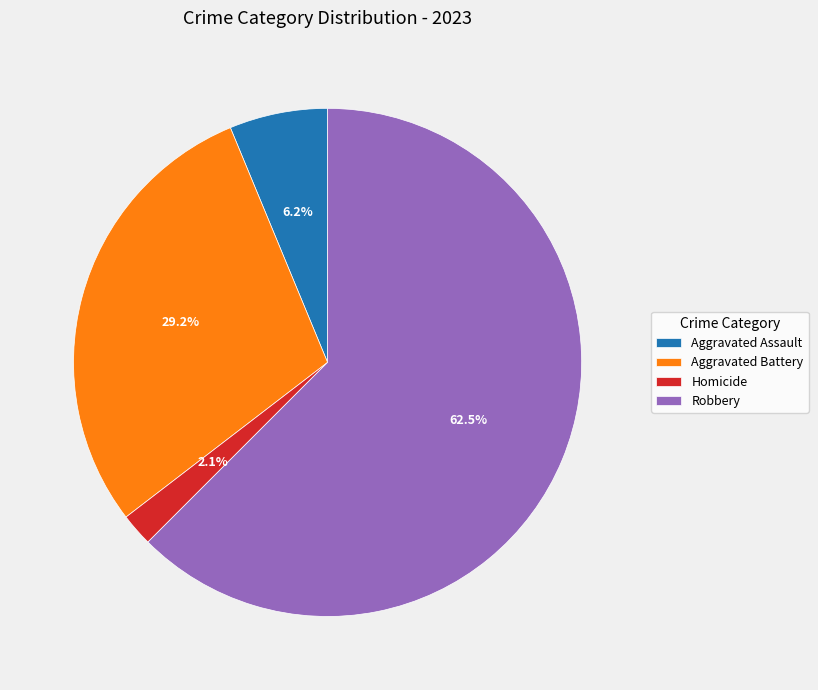

What percentage is NOT represented by Aggravated Assault?

93.7%